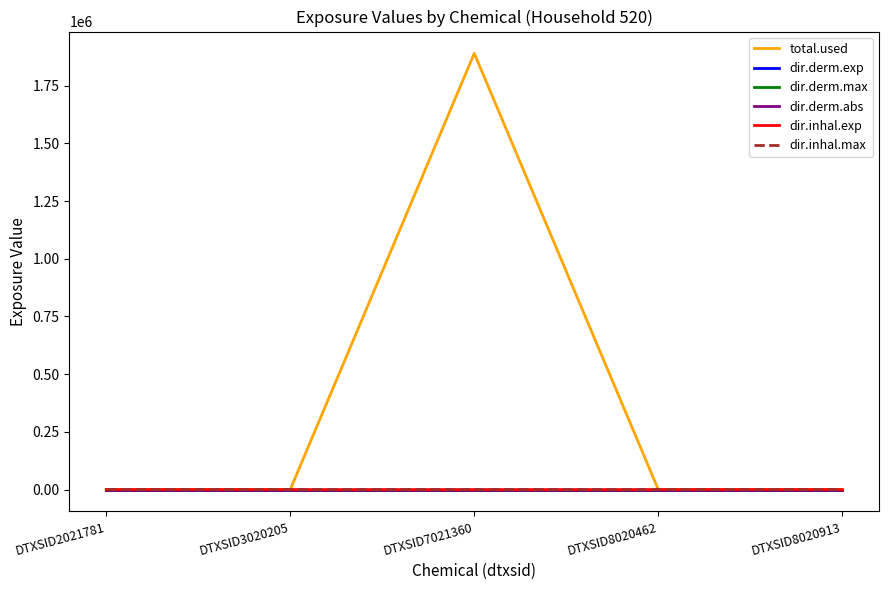

Which series has the largest range (max minus min)?

total.used